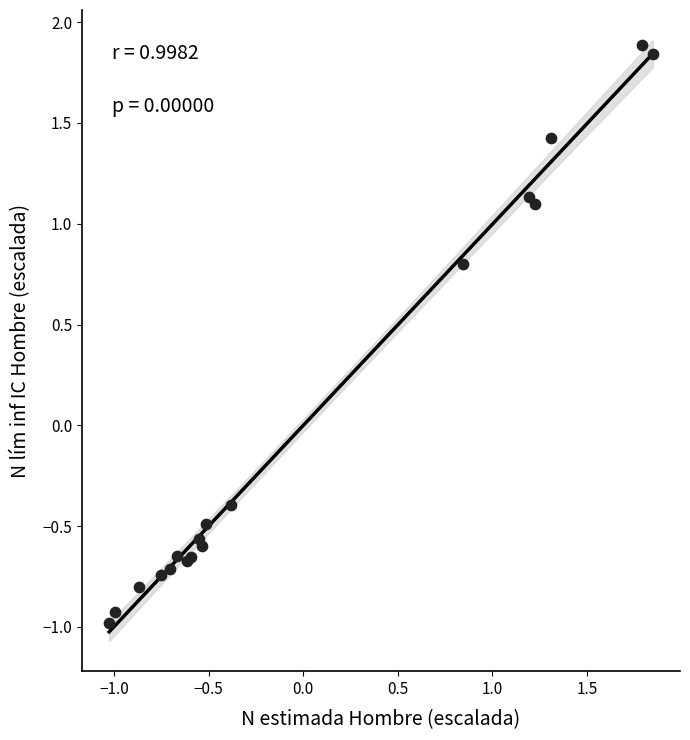

What Y value in the scatter plot is closest to 0?

-0.4